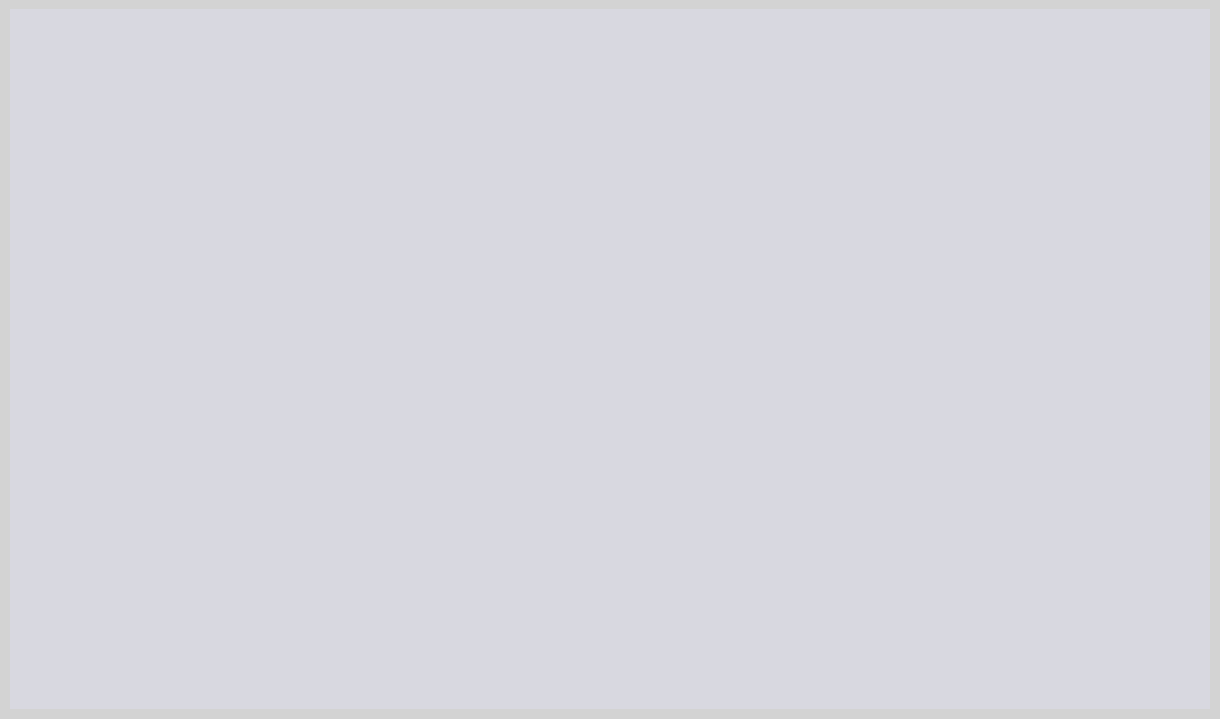

Which category accounts for the majority?

This place is really big...